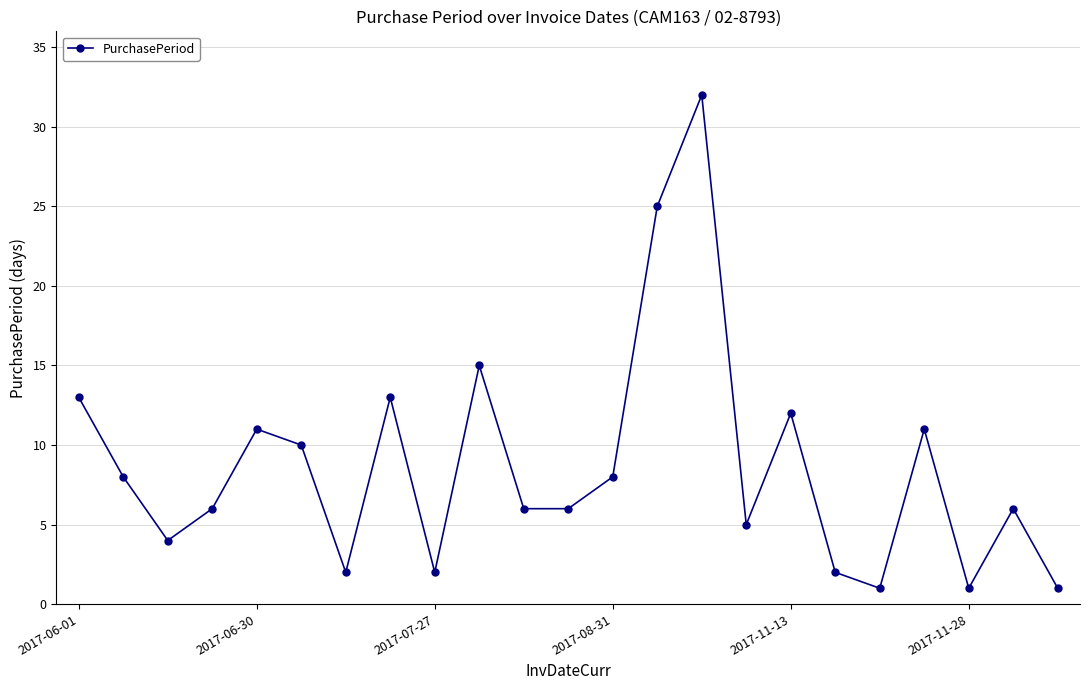

What is the value of the 20th point from the left?

11